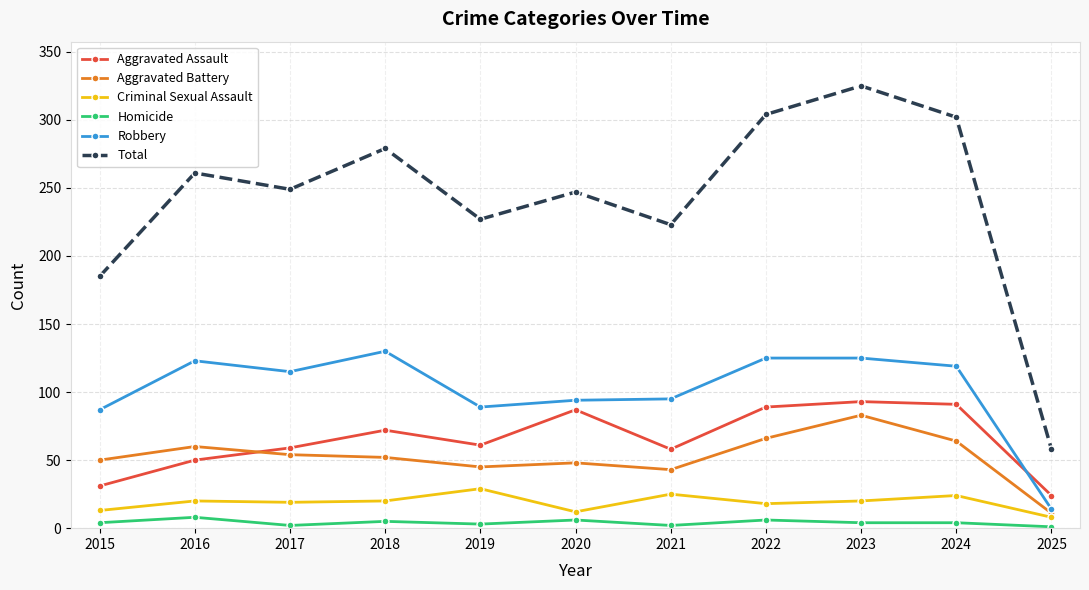

True or false: Robbery has a value of 130 at 2018.

True